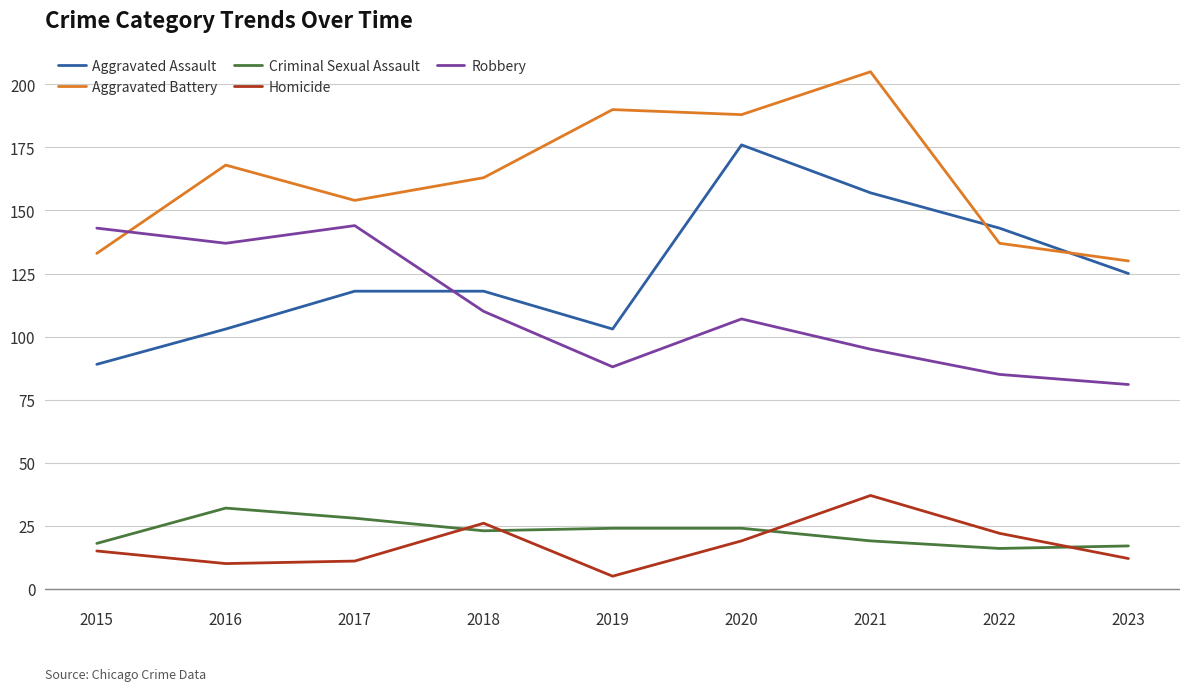

Is the value of Aggravated Assault at 2022 greater than the value of Aggravated Battery at 2020?

No